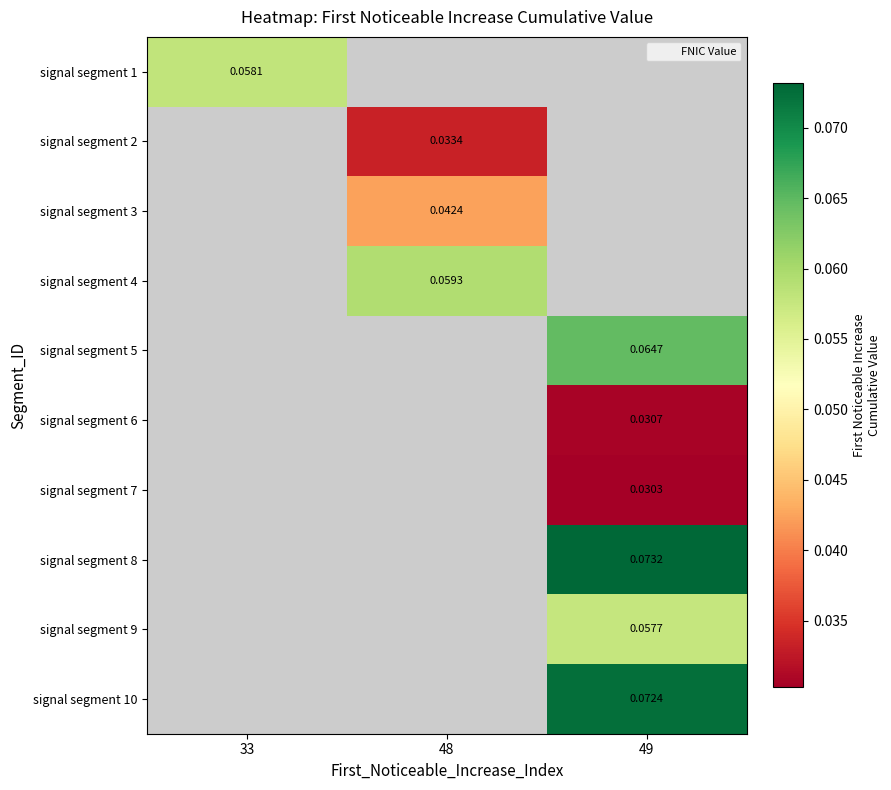

Between 49 and 33, which is larger?

33